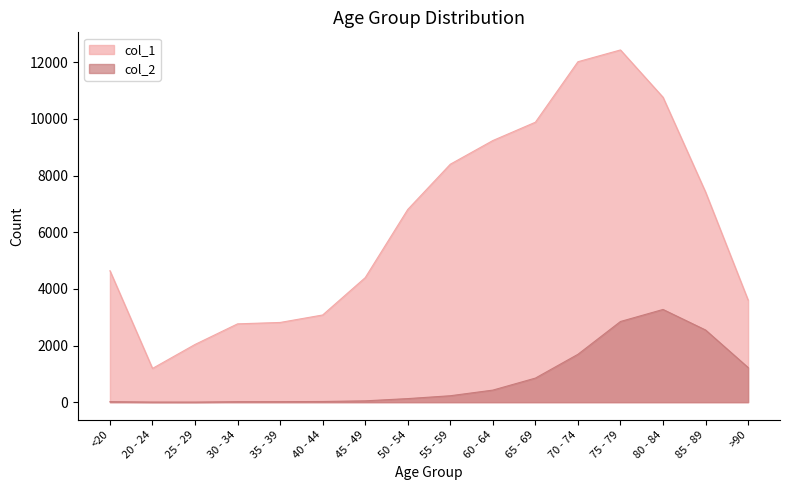

What is the highest value of the col_2 series?

3273